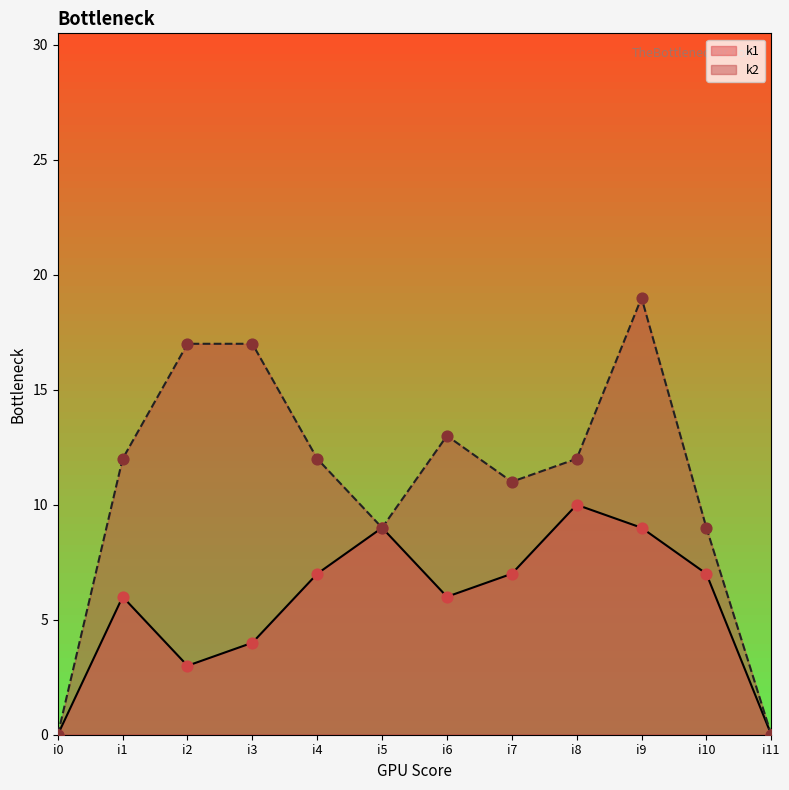

At how many categories does at least one series exceed 11?

7